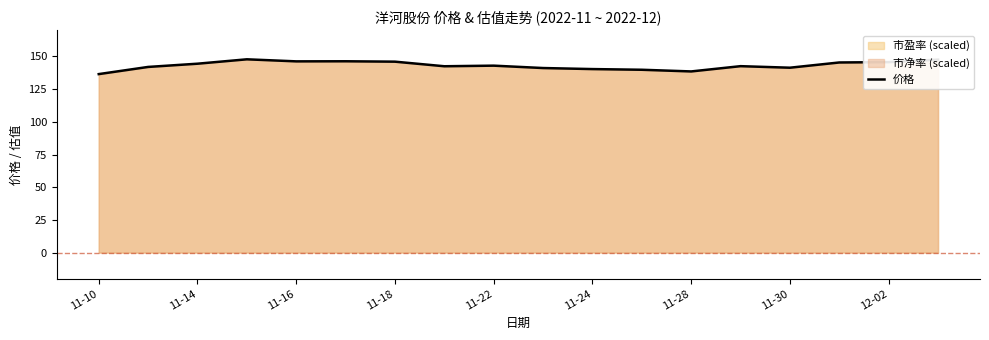

Is it true that 价格 equals 202.4 at 11-28?

False